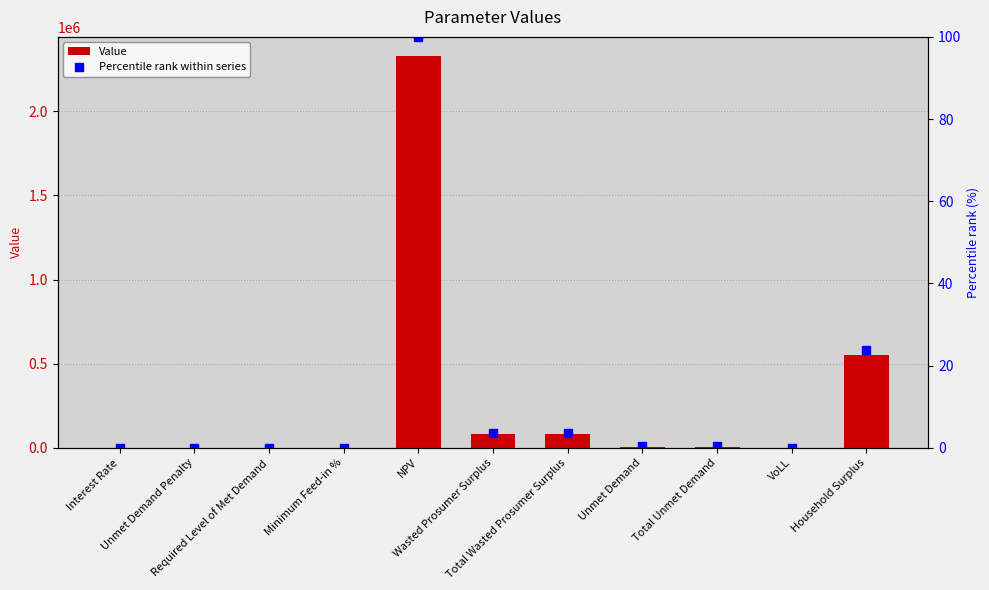

What is the sum of all Value values?

3061576.1